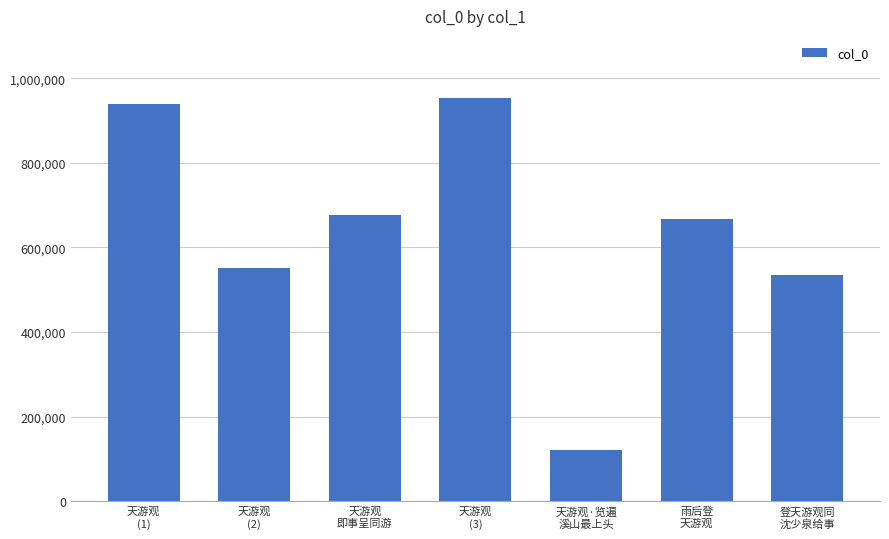

What is the approximate value at 登天游观同
沈少泉给事?

534584